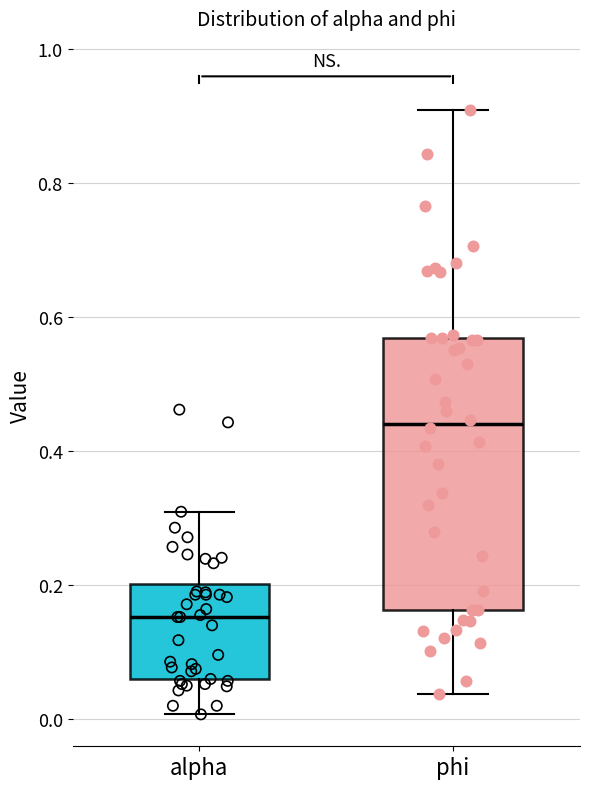

Where is the upper edge of the box for alpha on the y-axis? The values are not printed on the chart, so give them approximately, as read against the axis.

0.20